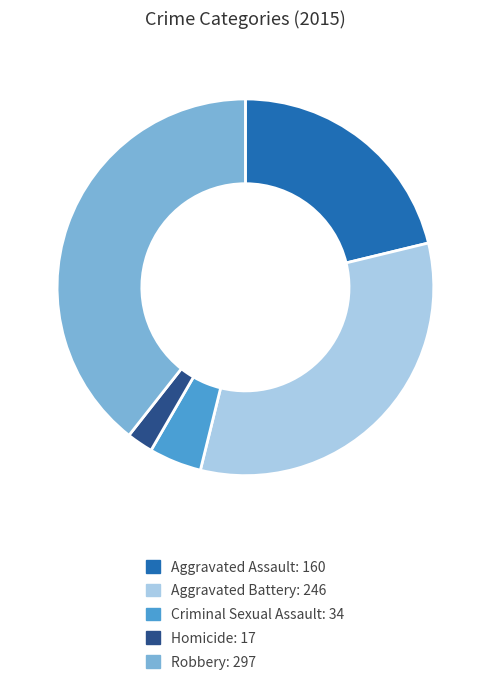

Between Homicide and Criminal Sexual Assault, which is larger?

Criminal Sexual Assault